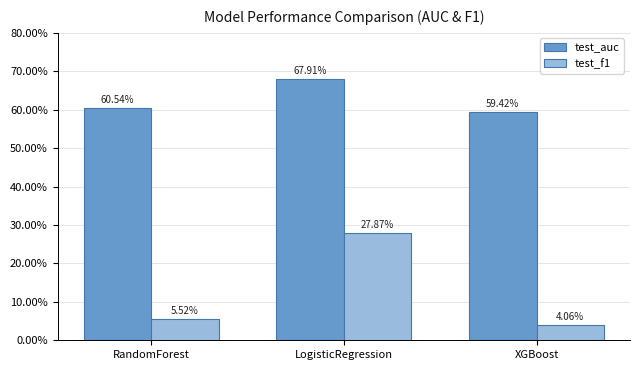

How many test_f1 values are between 0 and 1?

3